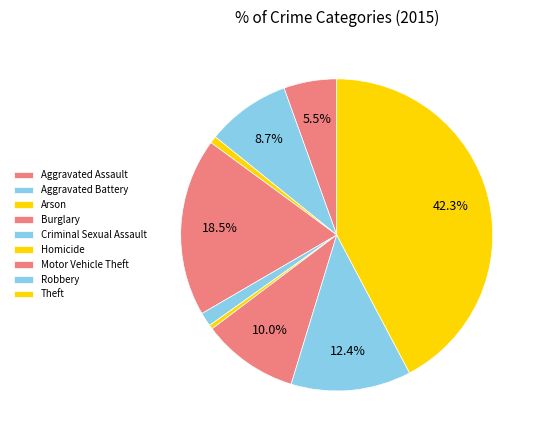

Count the number of slices in the pie.

9